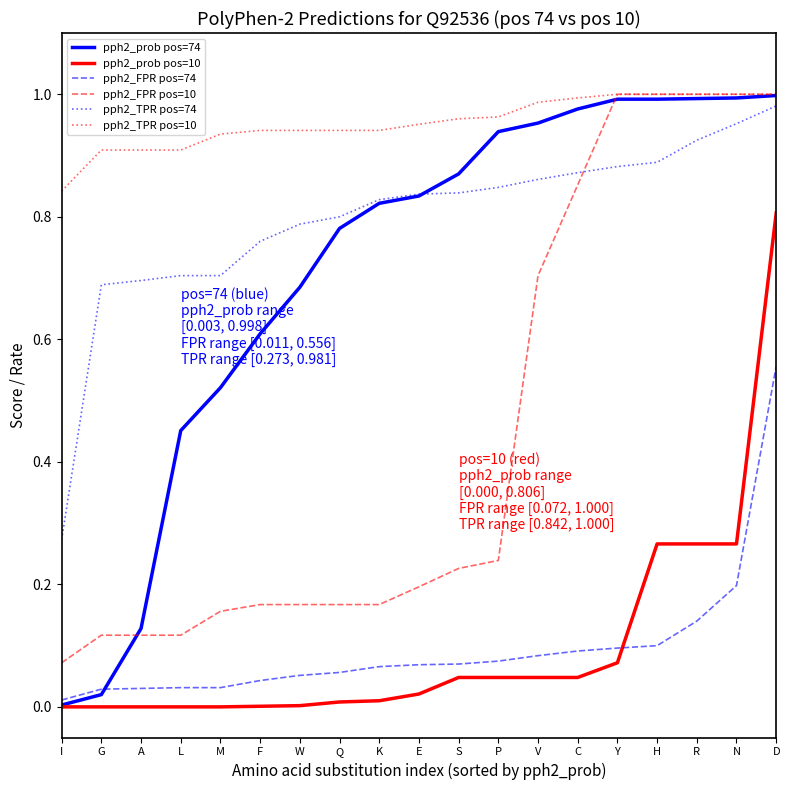

Is the value of pph2_TPR pos=10 at A greater than the value of pph2_TPR pos=74 at P?

Yes